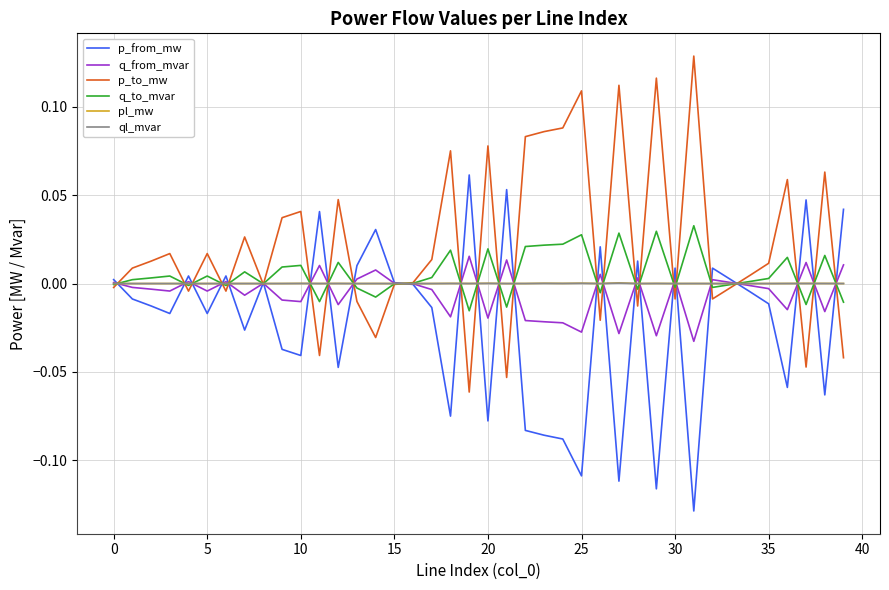

Which series has the largest total across all categories?

p_to_mw